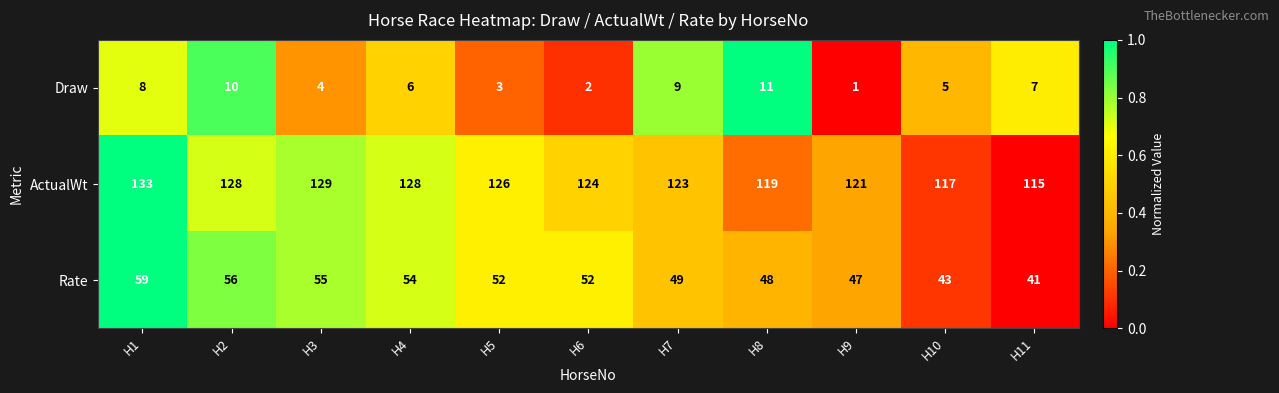

At H1, list the series in order from smallest to largest.

Draw, Rate, ActualWt